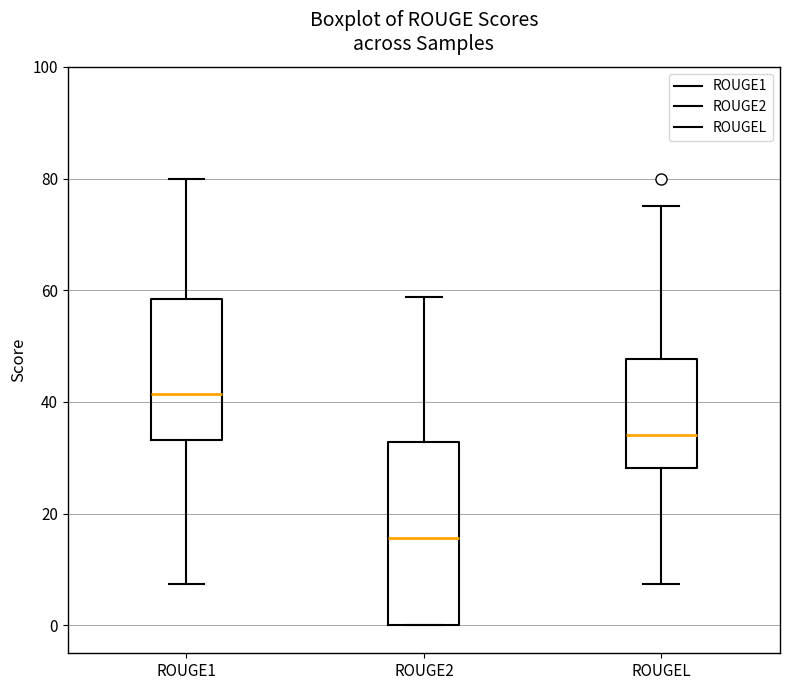

Reading left to right, read every box against the y-axis: the position of its median line, the range the box covers, and the ends of its whiskers. The values are not printed on the chart, so give them approximately, as read against the axis.

ROUGE1: median 42, box 34 to 58, whiskers 8 to 80
ROUGE2: median 16, box 0 to 32, whiskers 0 to 58
ROUGEL: median 34, box 28 to 48, whiskers 8 to 76